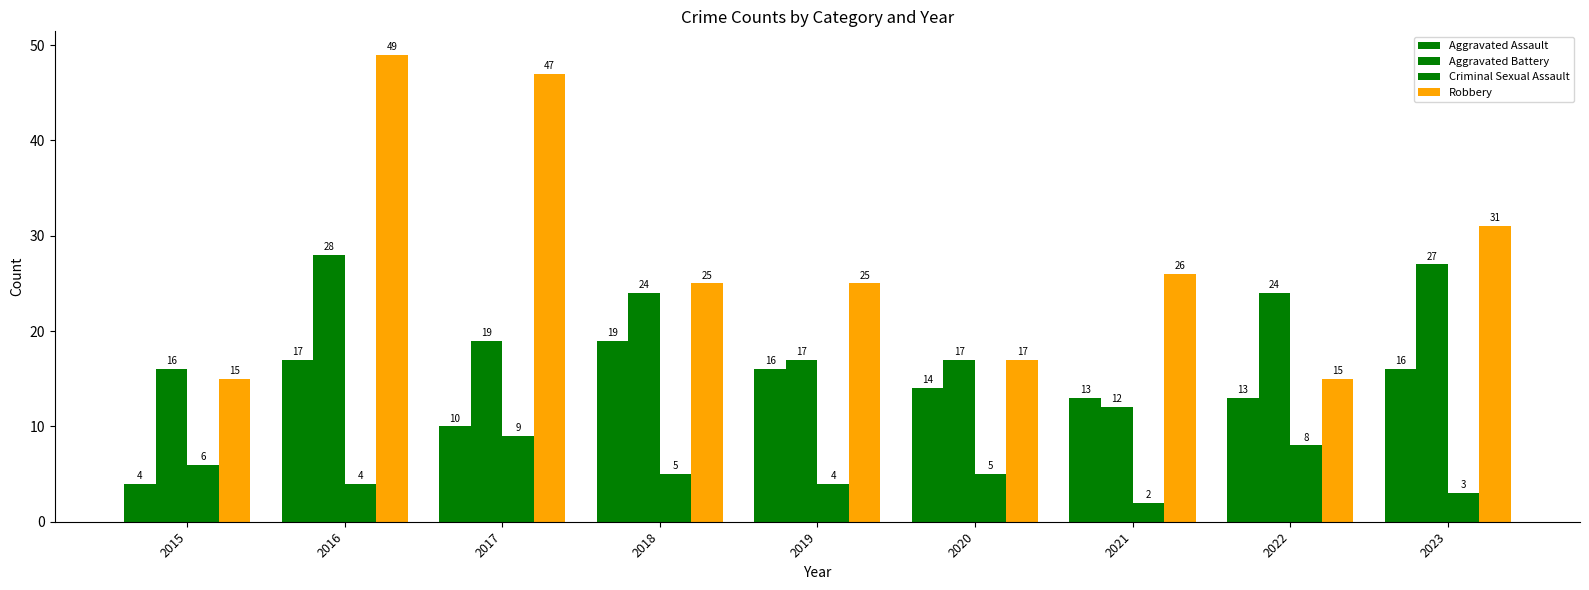

The value of Aggravated Assault at 2016 is 17. True or false?

True